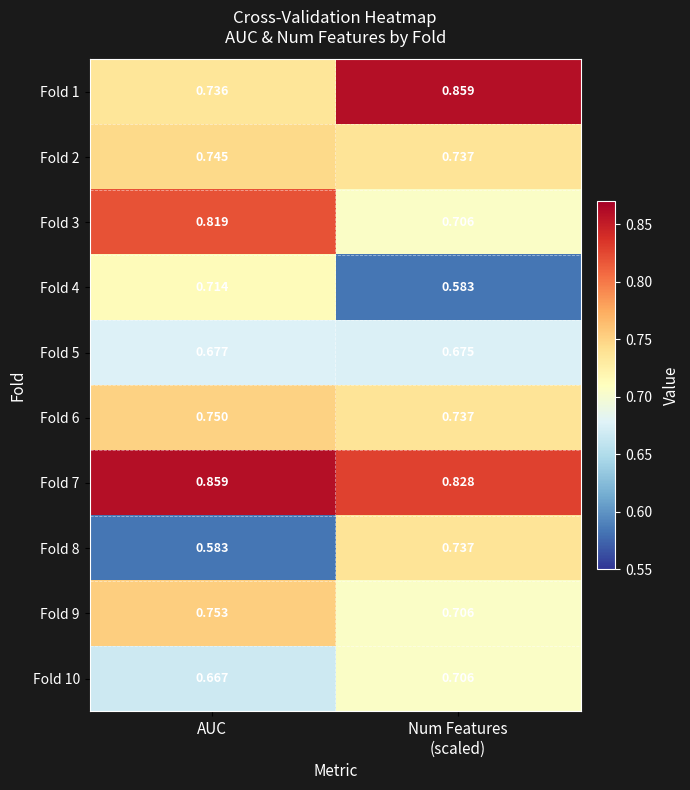

At which category is the sum across all series the highest?

AUC